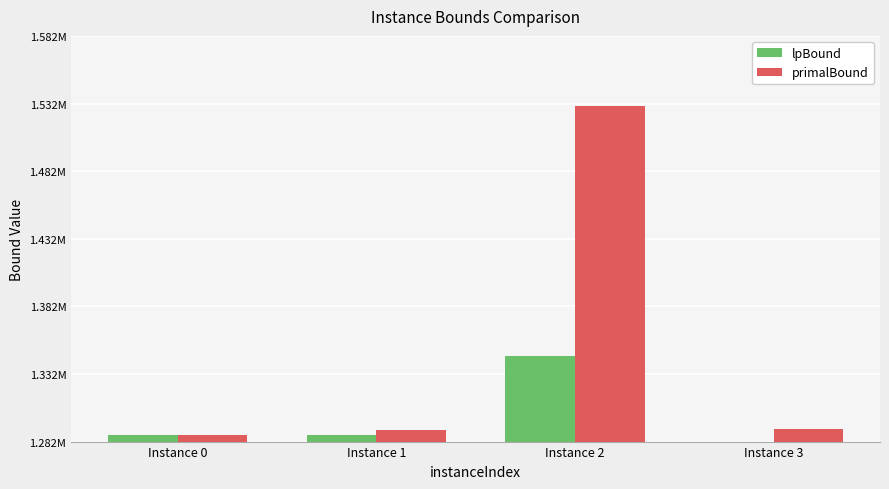

Rank the categories by primalBound value from highest to lowest.

Instance 2, Instance 3, Instance 1, Instance 0